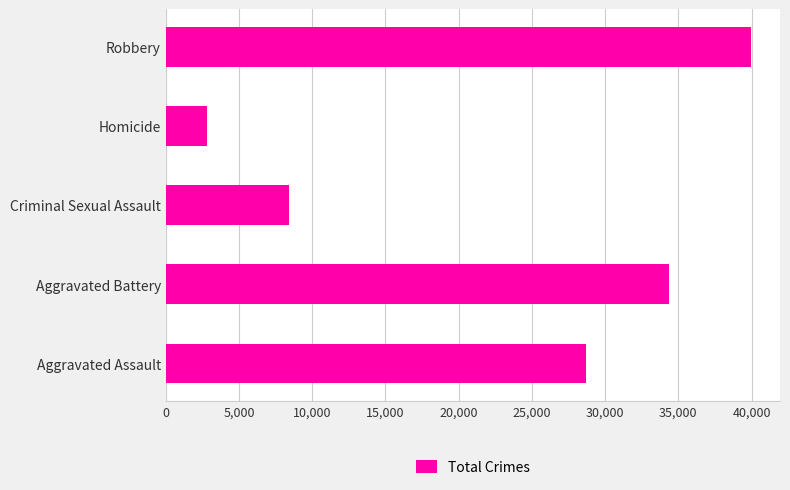

At which label is the value closest to 21363?

Aggravated Assault